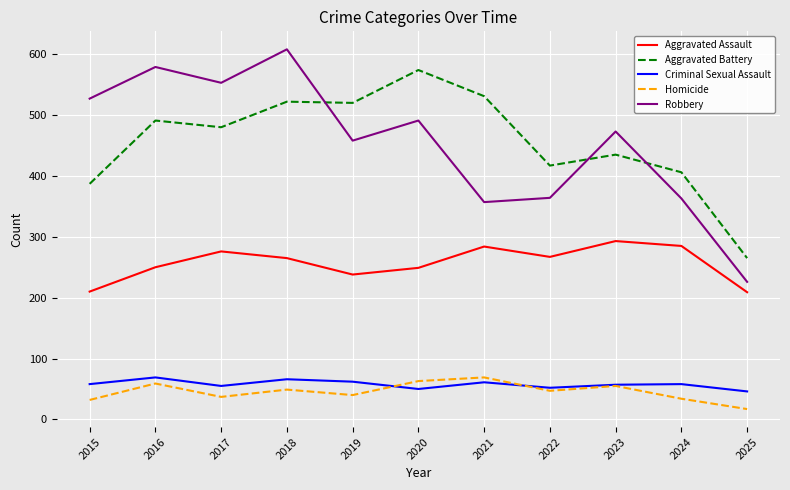

What is the maximum value shown in the chart?

608